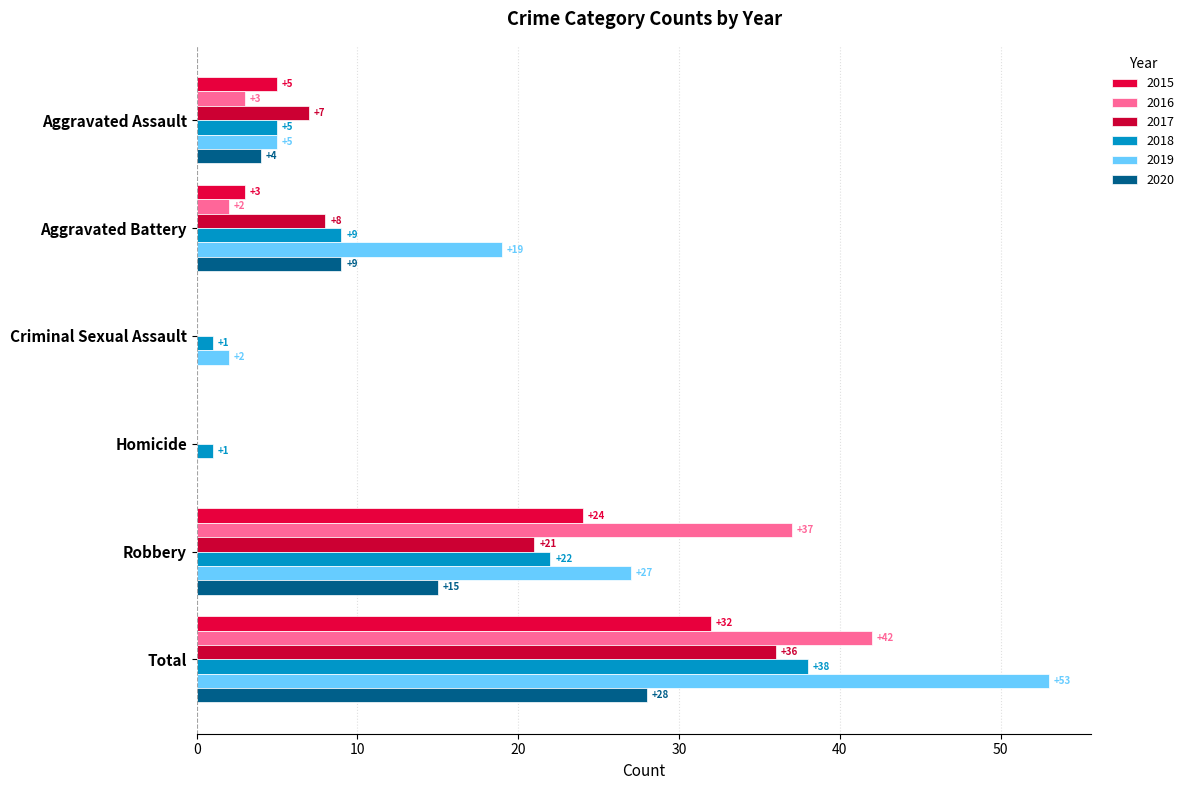

What is the label of the 1st bar from the left?

Aggravated Assault